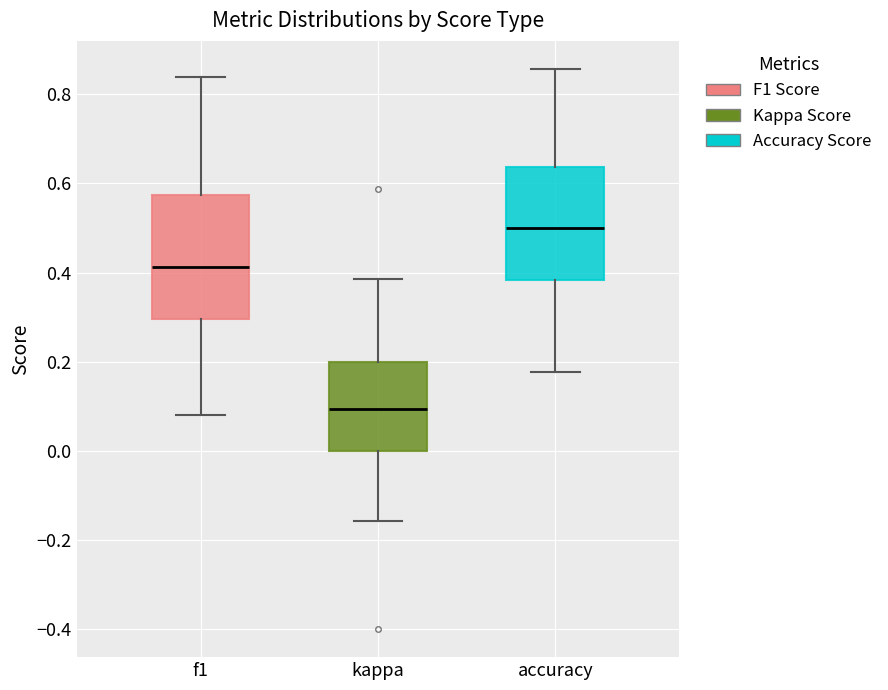

Reading left to right, transcribe this box plot: for each box, give where its median line is, the range the box spans, and where its two whiskers end, as read against the y-axis. The values are not printed on the chart, so give them approximately, as read against the axis.

f1: median 0.42, box 0.30 to 0.58, whiskers 0.08 to 0.84
kappa: median 0.10, box 0.00 to 0.20, whiskers -0.16 to 0.38
accuracy: median 0.50, box 0.38 to 0.64, whiskers 0.18 to 0.86